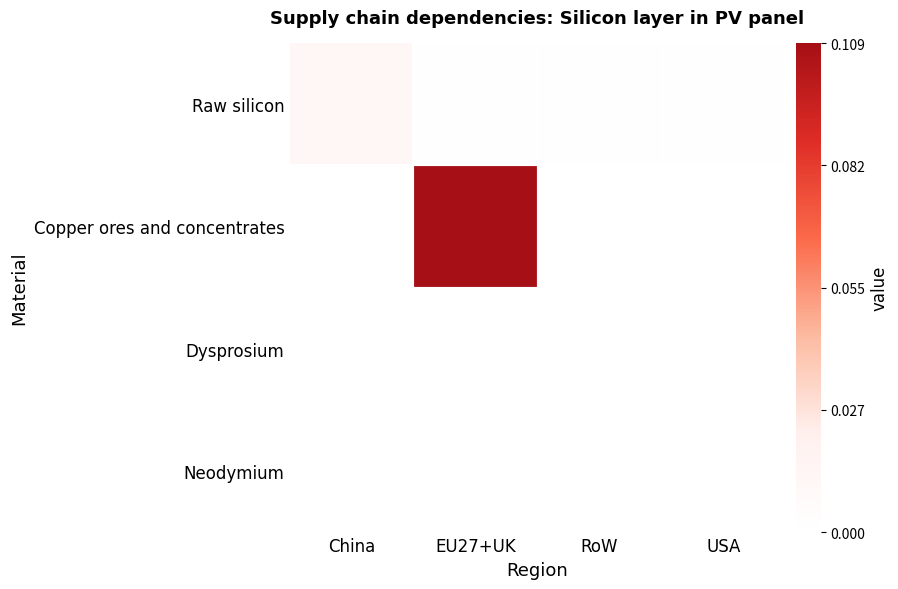

Which category has the lowest value in the Dysprosium series?

China